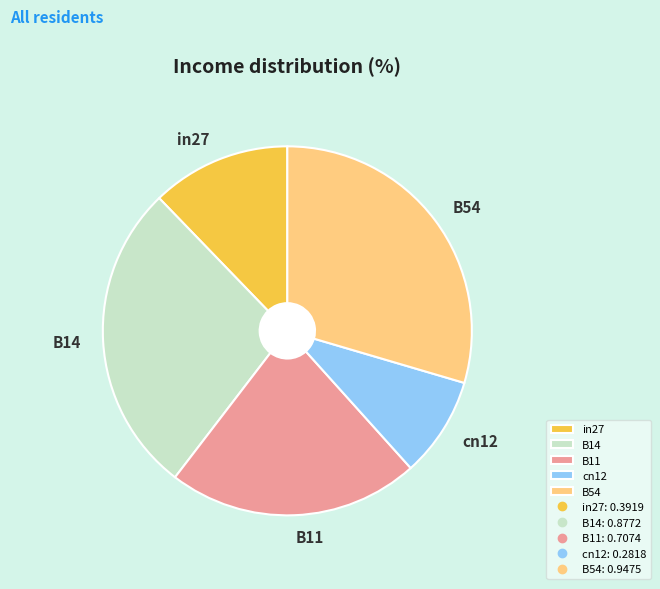

Does B11 account for over 50% of the chart?

No